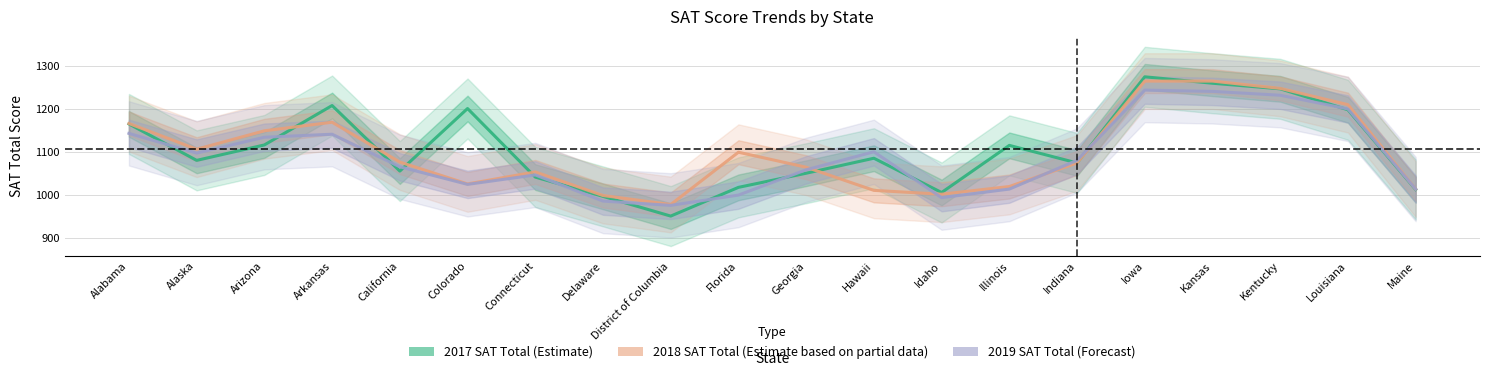

Which label corresponds to the largest value in the chart?

Iowa